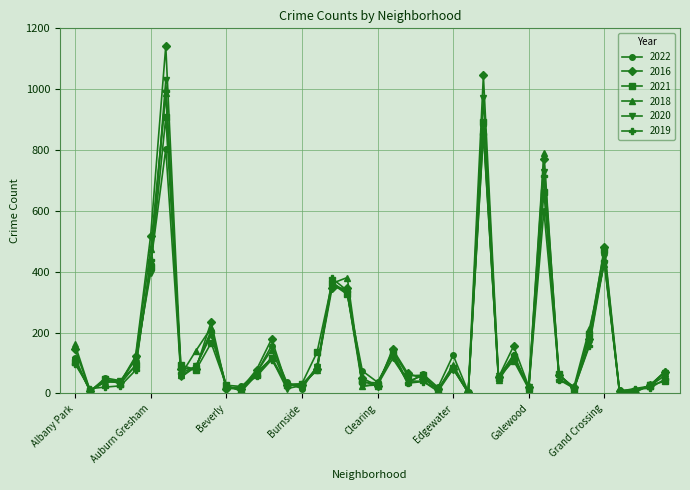

True or false: 2016 and 2018 cross at least once.

True